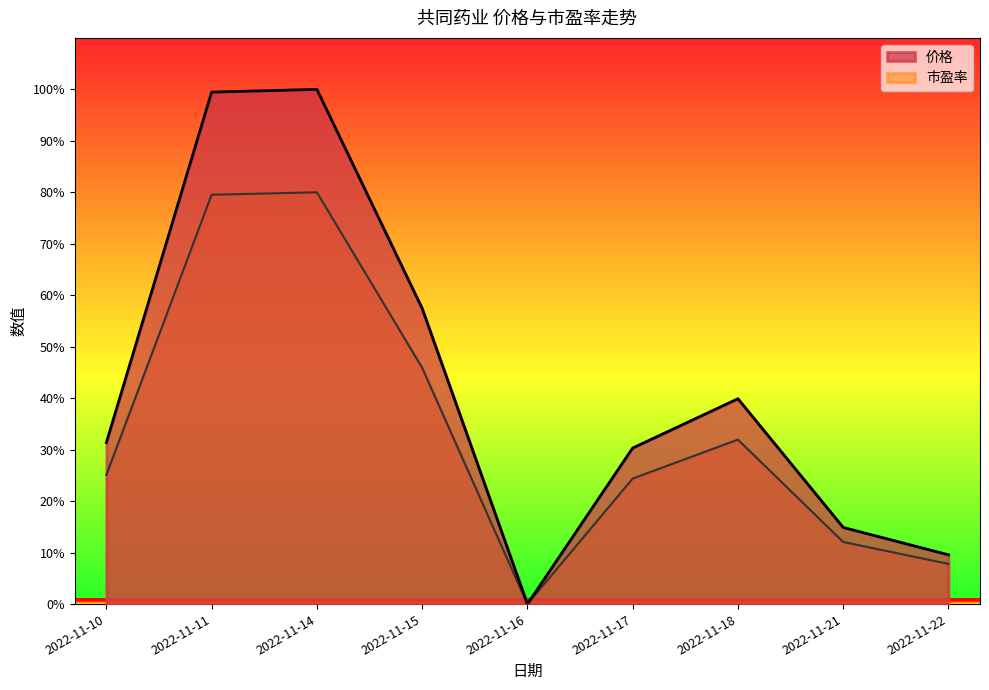

Rank the series by their maximum value, from lowest to highest.

市盈率, 价格